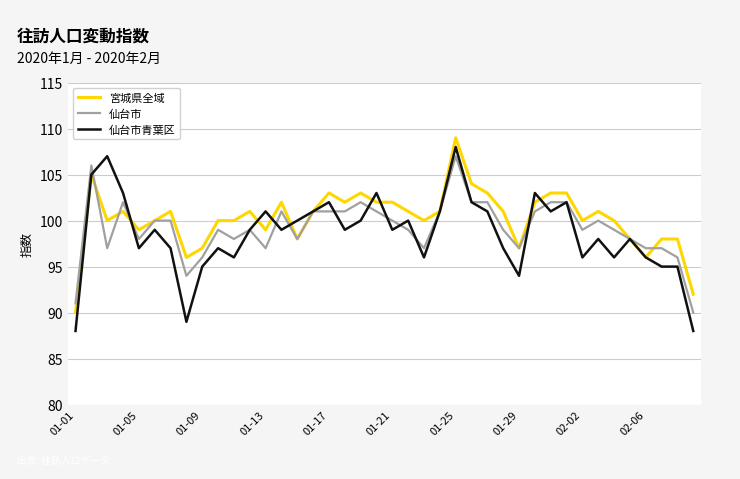

What is the maximum value for 仙台市?

107